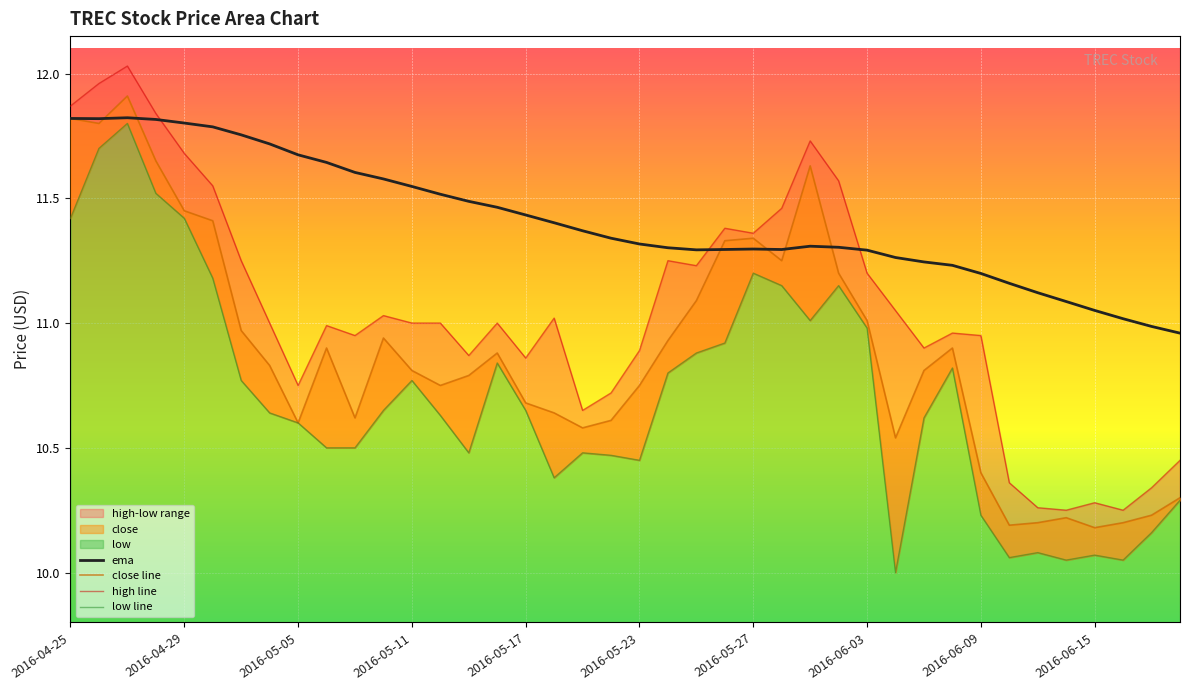

How many lines are shown in the chart?

4